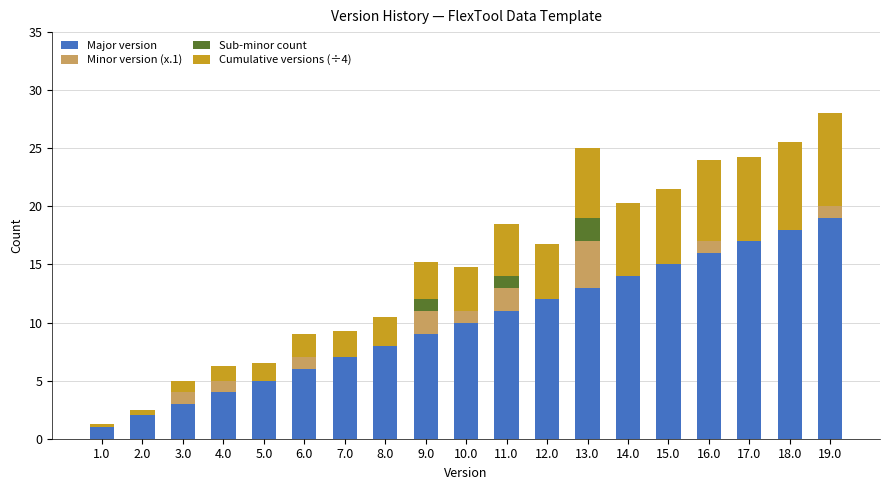

What is the total value across all series at 10.0?

14.8